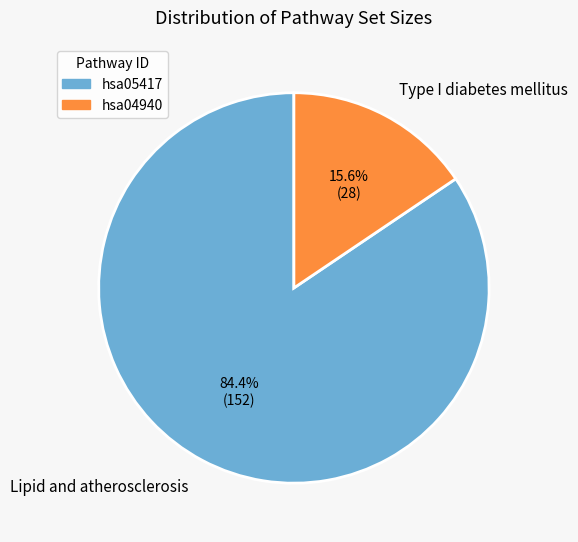

What is the smallest slice in the pie chart?

Type I diabetes mellitus